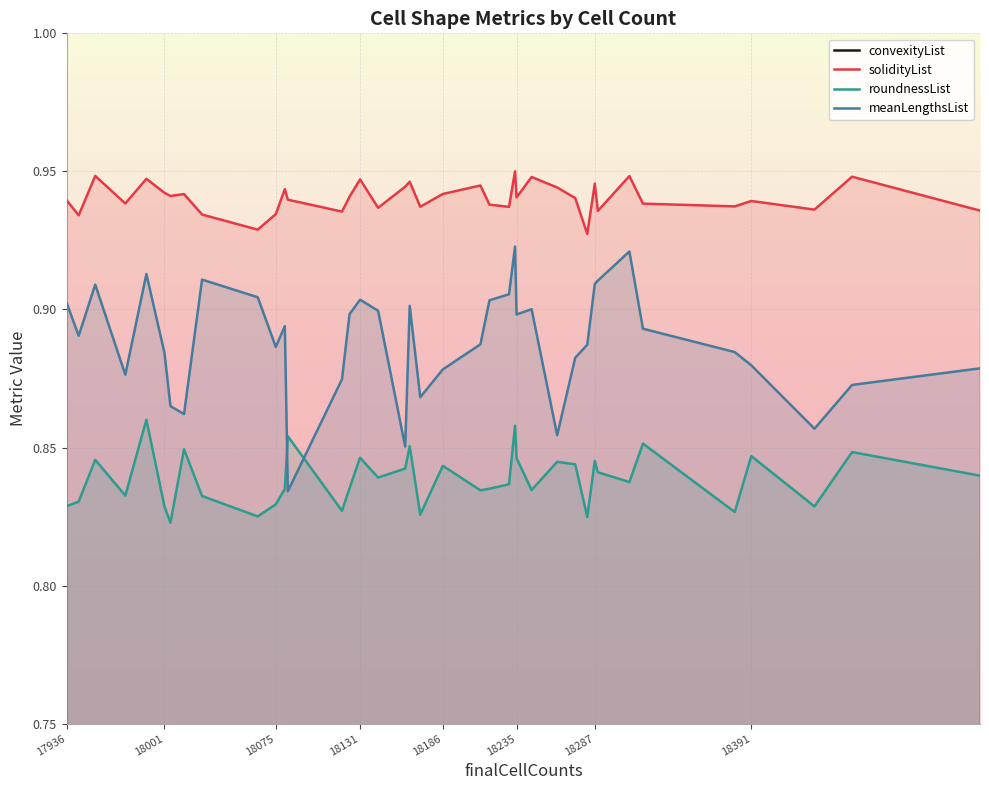

True or false: solidityList and meanLengthsList intersect in this chart.

False